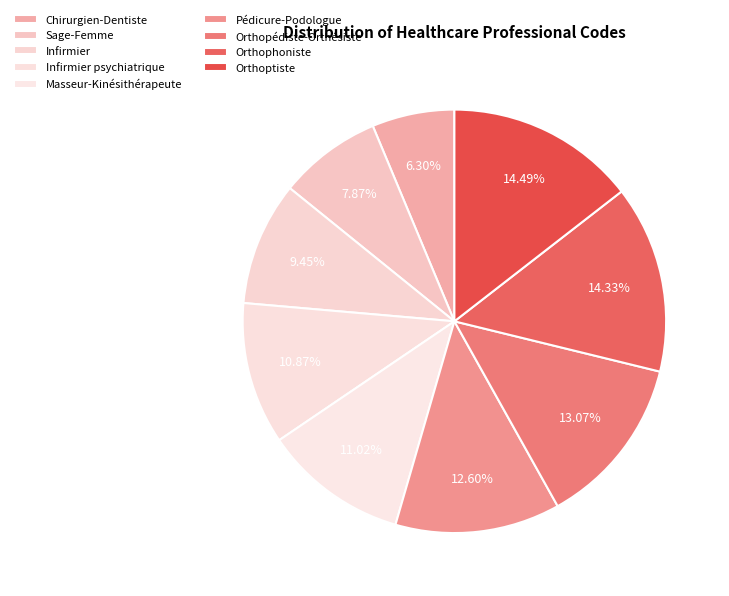

Which category has the biggest portion of the pie?

Orthoptiste